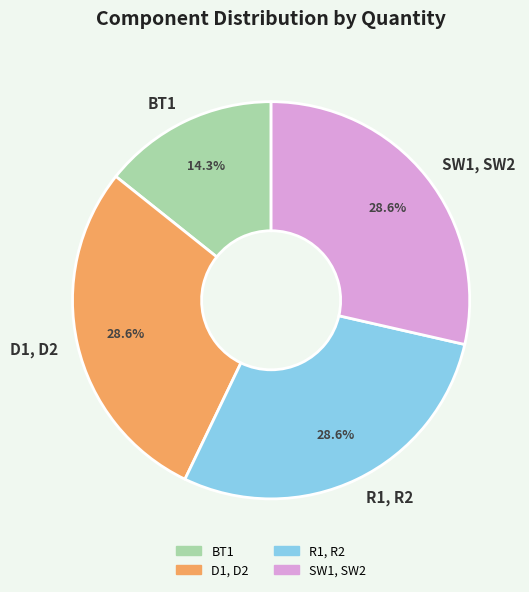

What percentage do D1, D2 and SW1, SW2 together represent?

57.1%